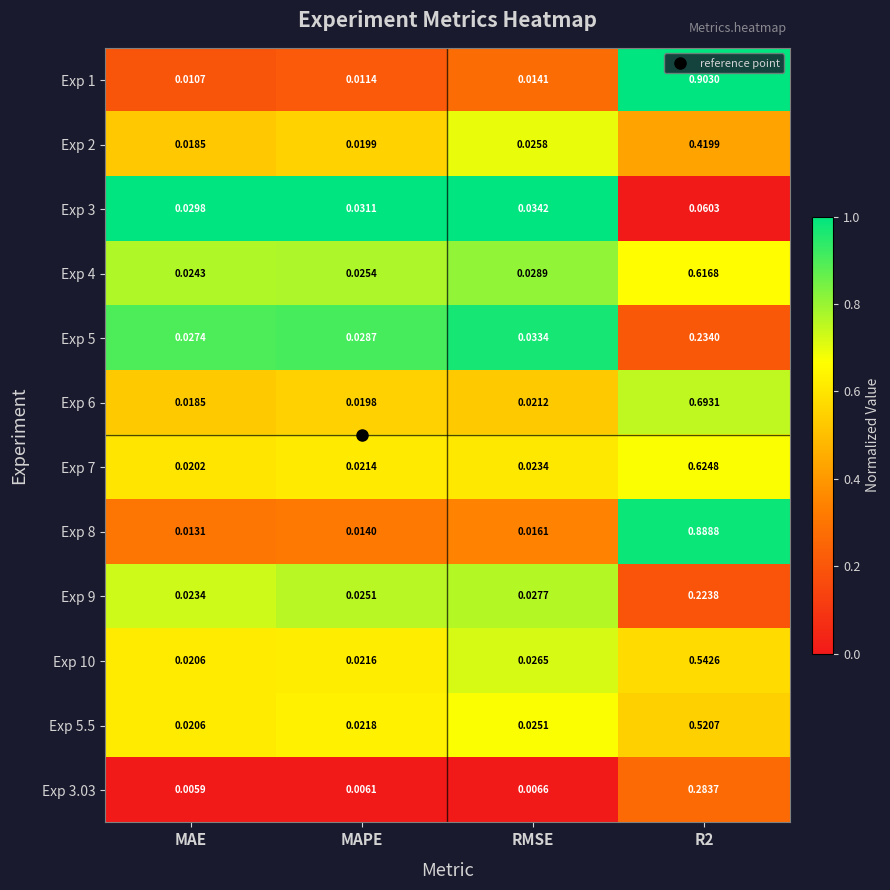

Which series has the widest spread of values?

Exp 1